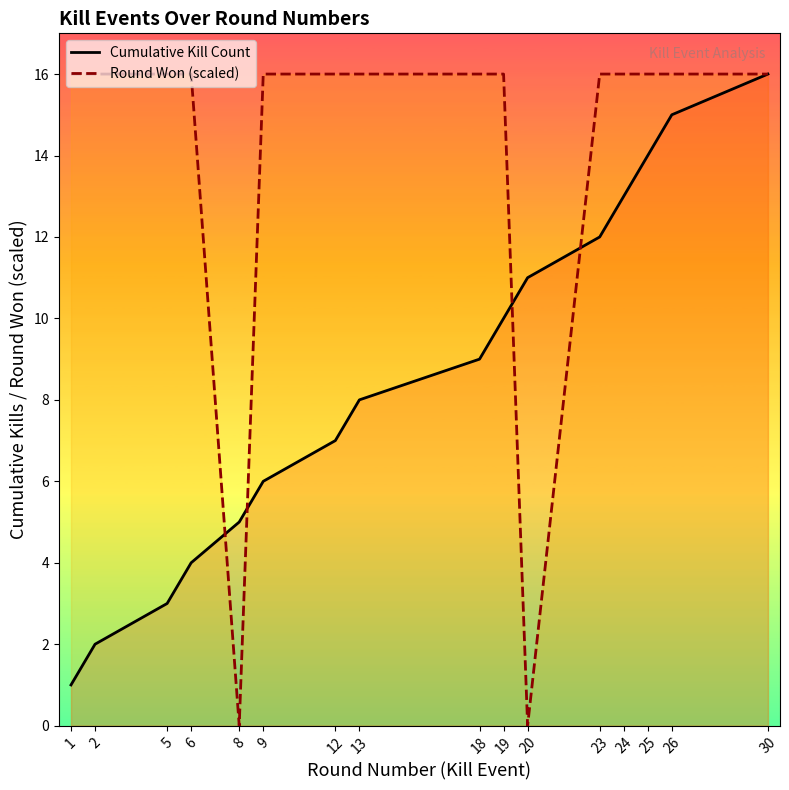

What is the maximum value shown in the chart?

16